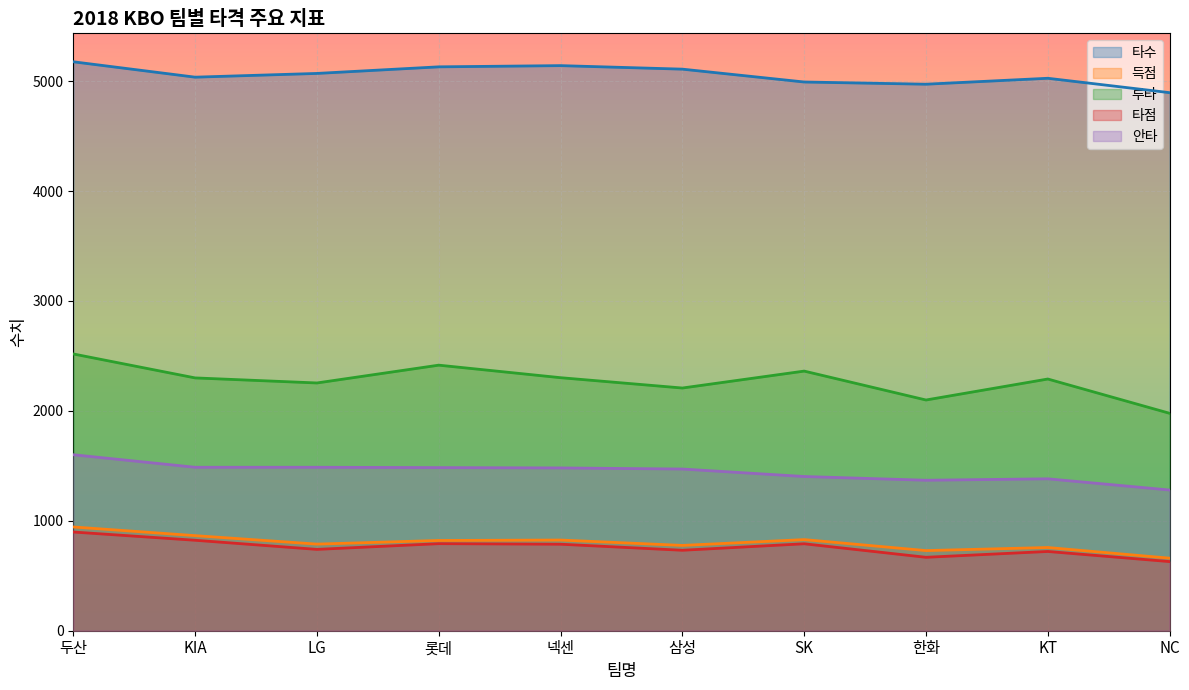

What is the value of the 루타 point at the 4th from the left?

2416